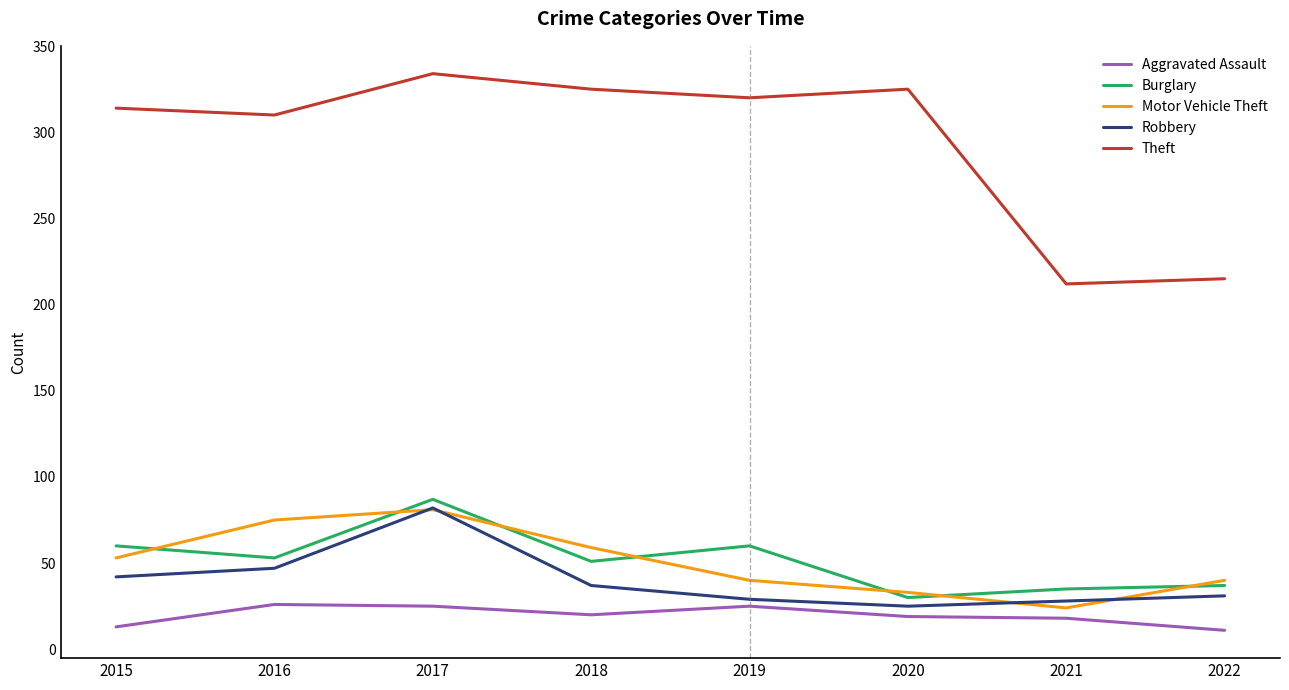

Count the number of data series in this chart.

5